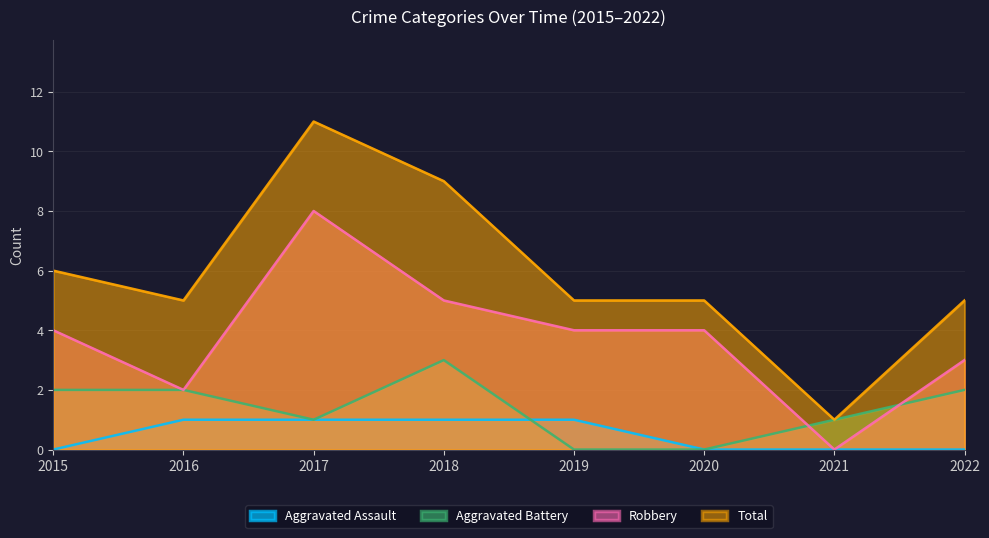

The value of Total at 2015 is 6. True or false?

True